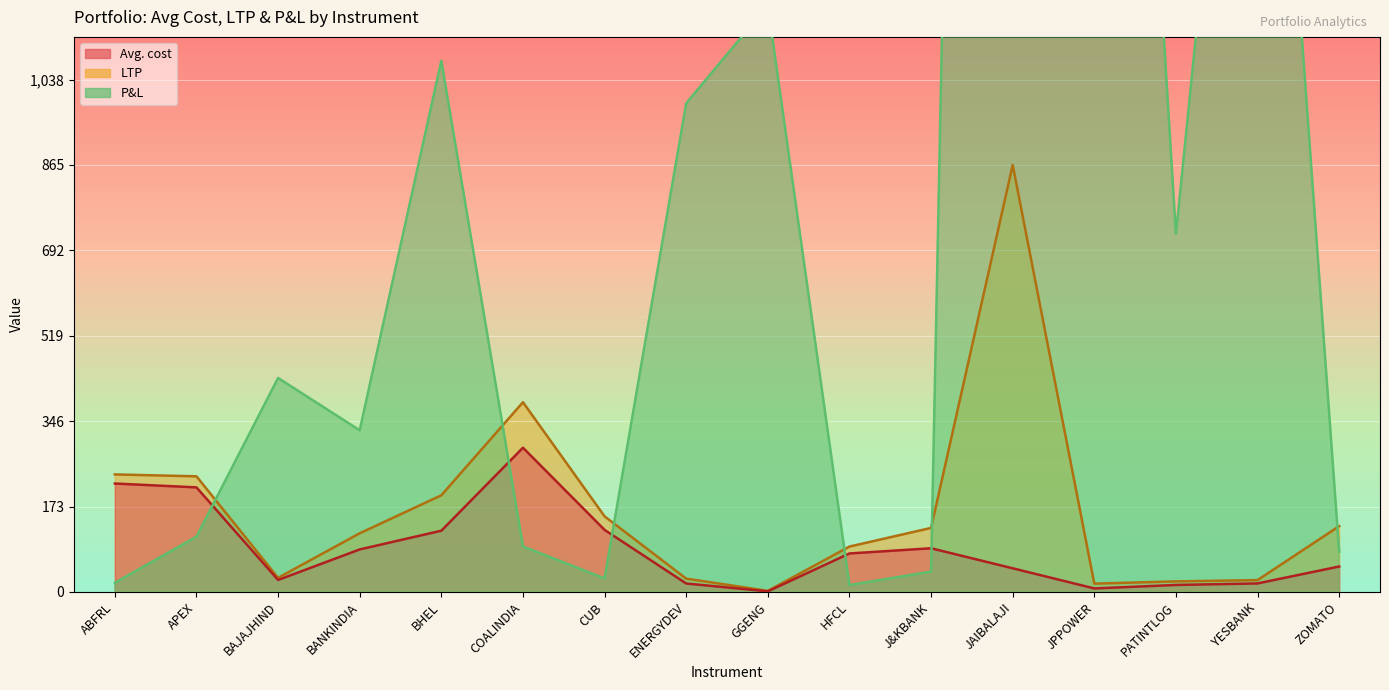

Rank the categories by Avg. cost value from highest to lowest.

COALINDIA, ABFRL, APEX, CUB, BHEL, J&KBANK, BANKINDIA, HFCL, ZOMATO, JAIBALAJI, BAJAJHIND, YESBANK, ENERGYDEV, PATINTLOG, JPPOWER, GGENG